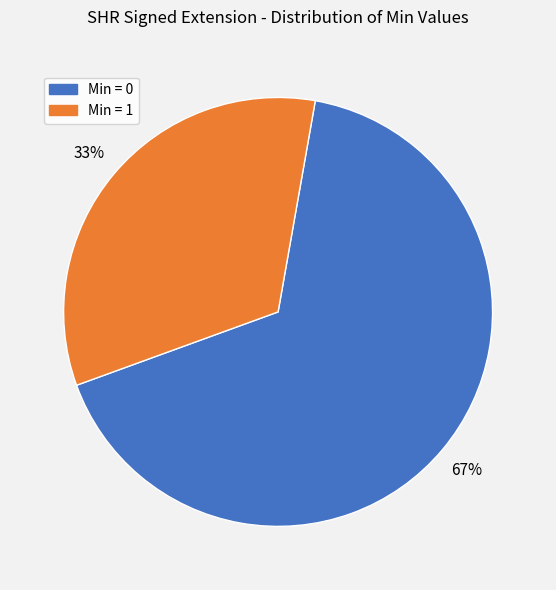

Does any single category account for the majority?

Yes